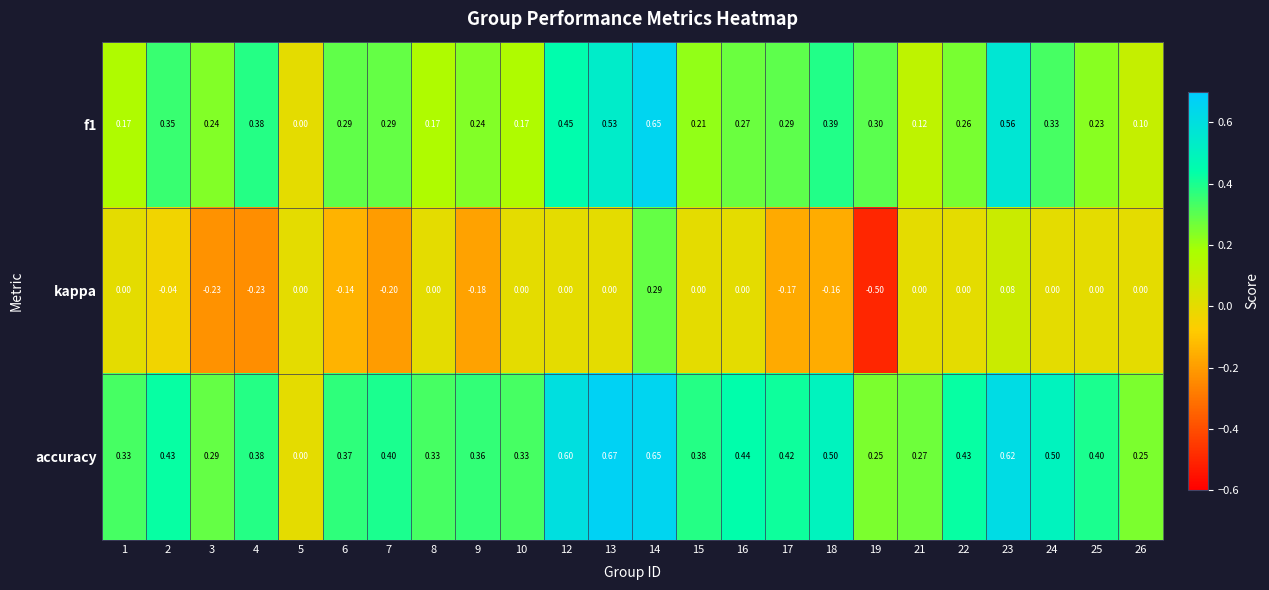

Which series has the widest spread of values?

kappa